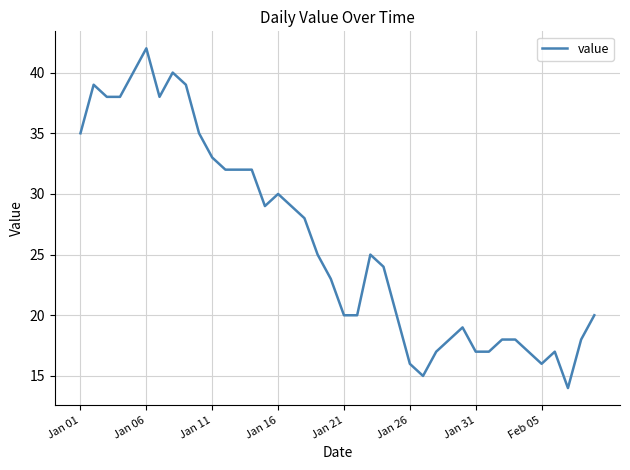

What is the smallest value displayed?

14